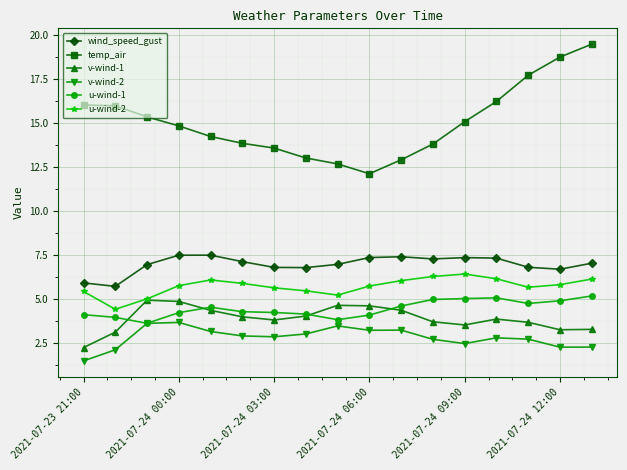

What is the value of the v-wind-2 point at the 1st from the left?

1.5